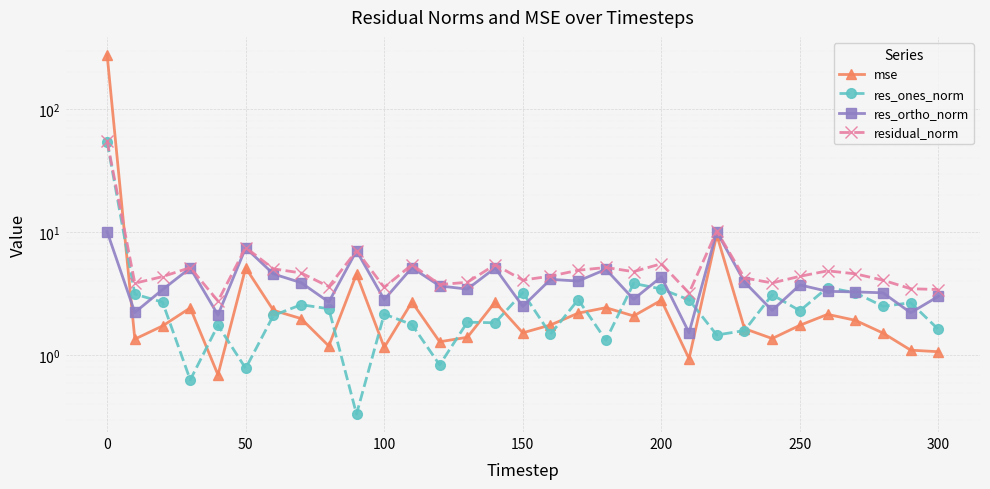

What is the smallest value displayed?

0.3